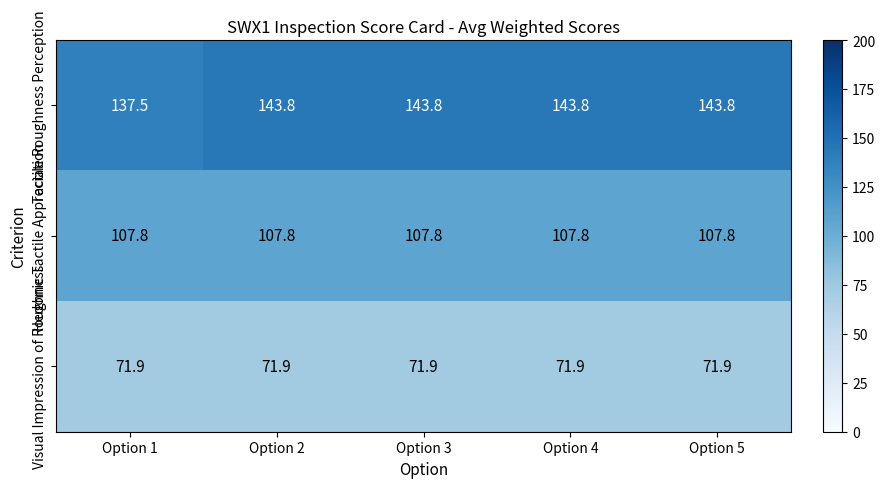

Rank the series by their average value, from lowest to highest.

Visual Impression of Roughness, Hedonic Tactile Appreciation, Tactile Roughness Perception